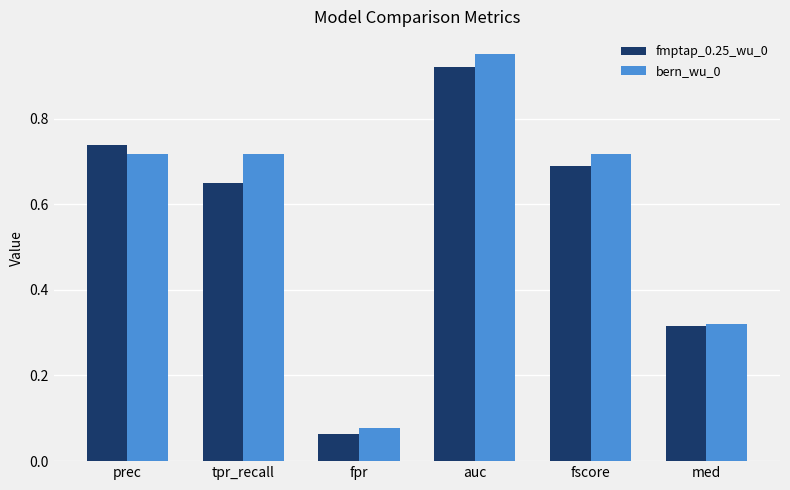

Is it true that fmptap_0.25_wu_0 equals 0.7 at prec?

True